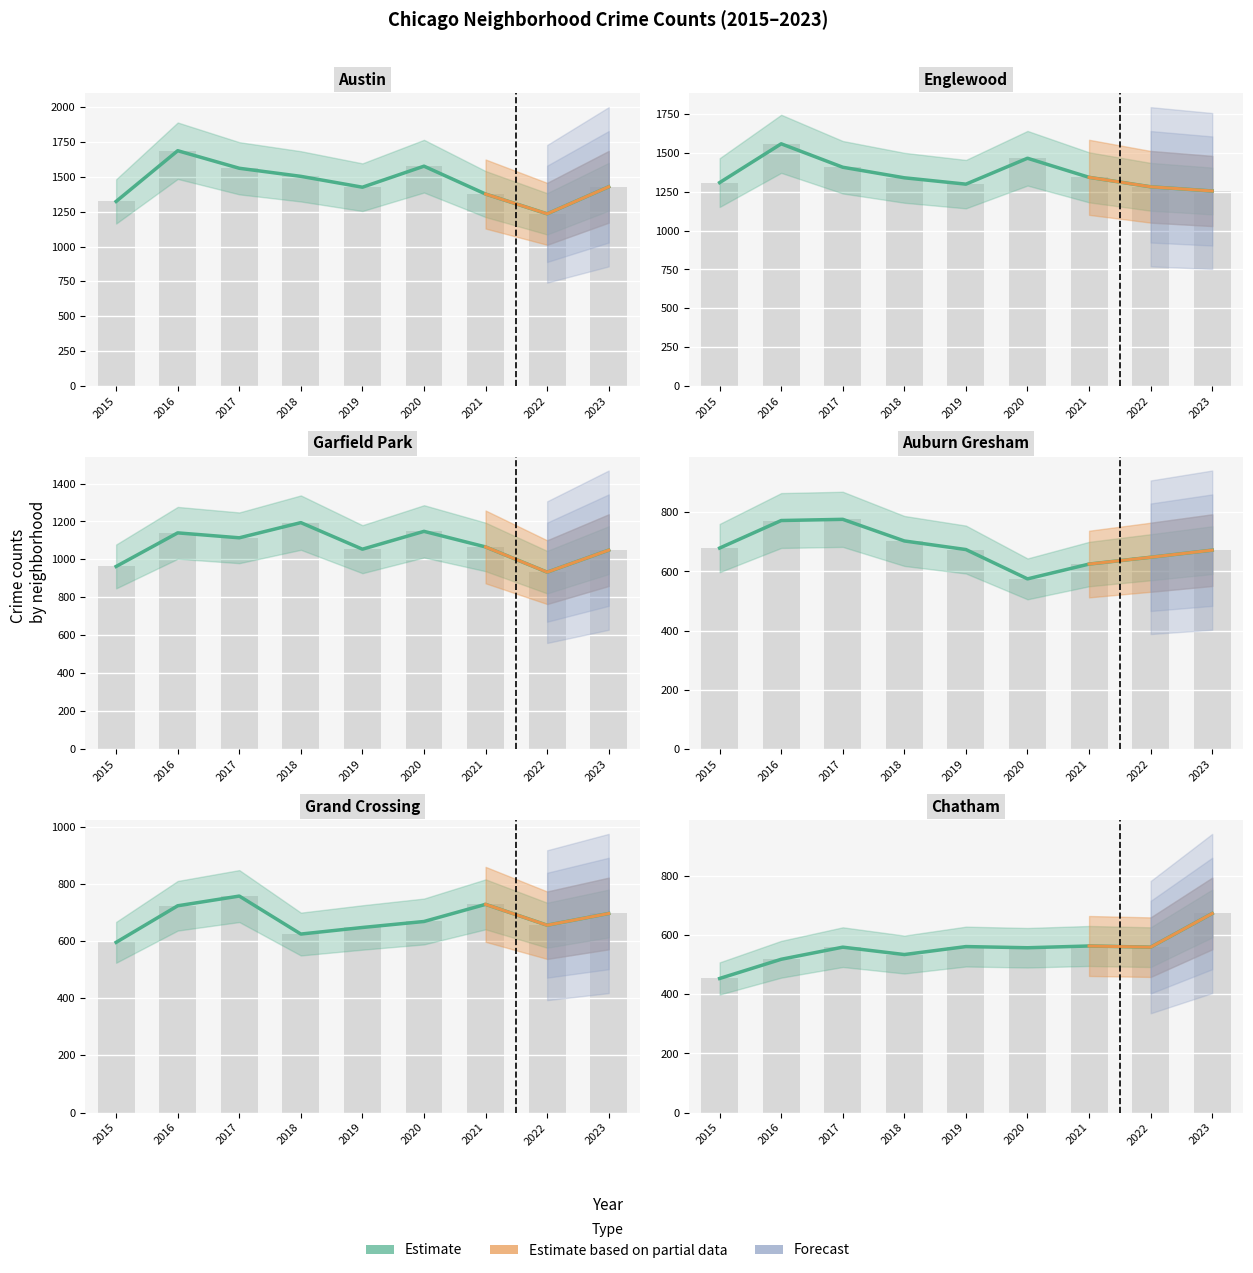

How many data points in Garfield Park are less than 1066?

4